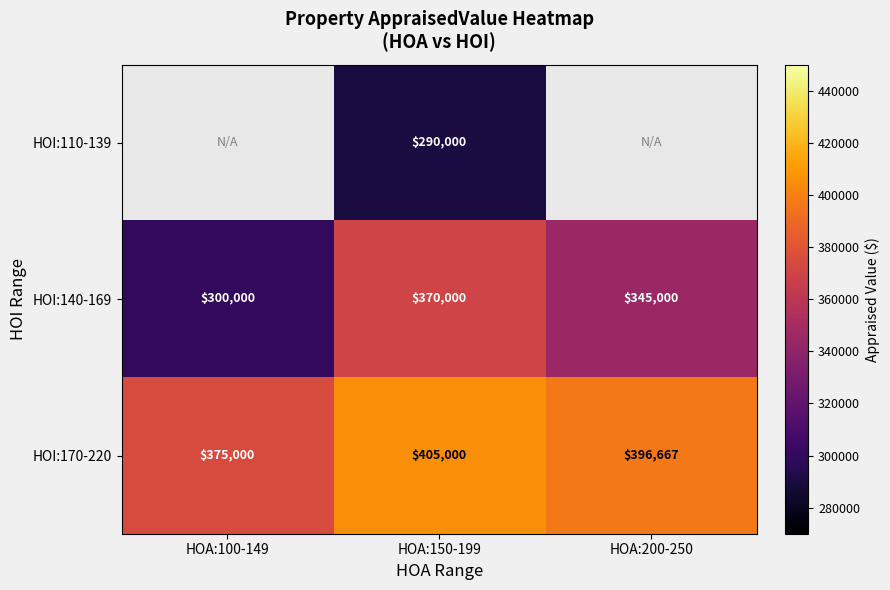

How many HOI:140-169 values are between 300000 and 370000?

3